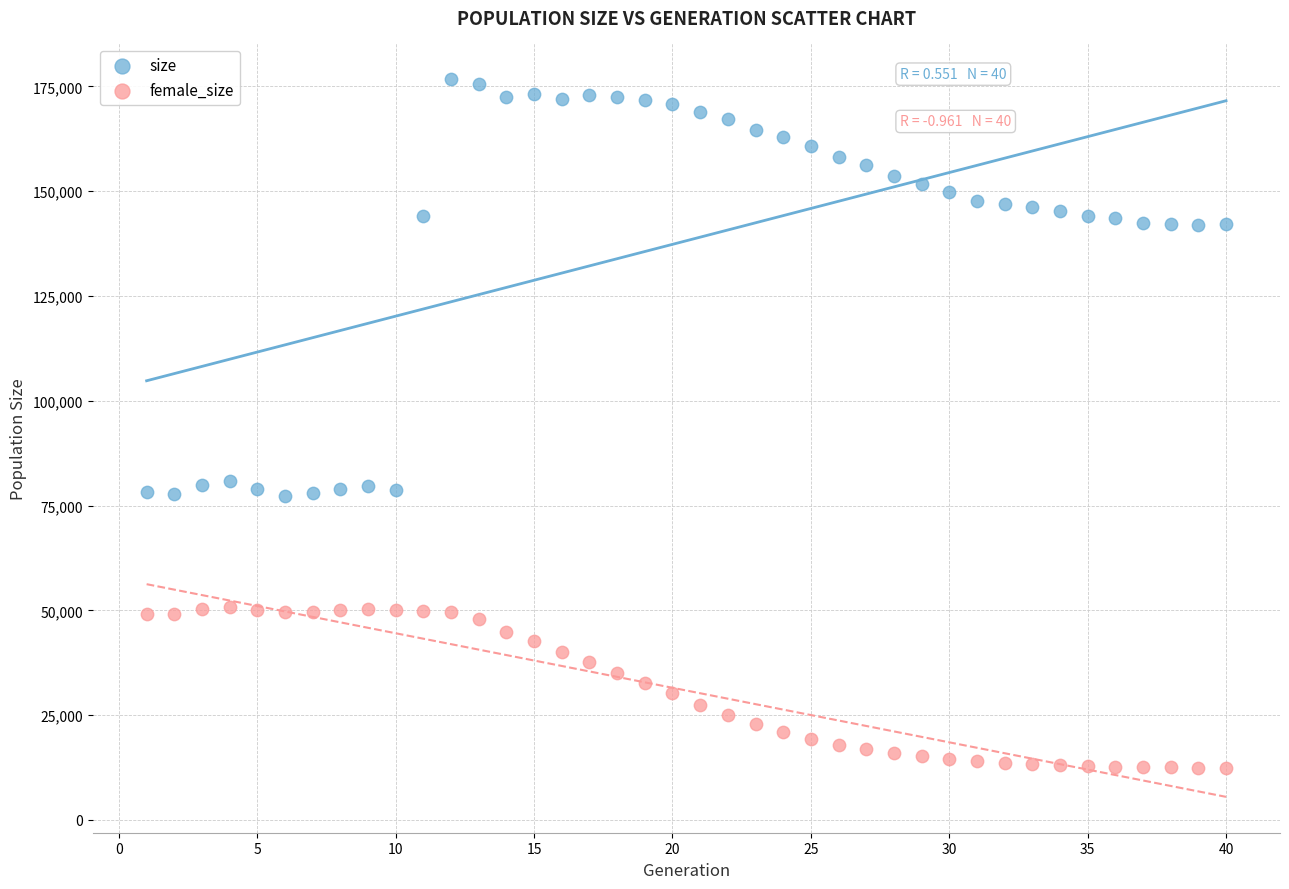

Which series reaches the minimum Y coordinate?

female_size